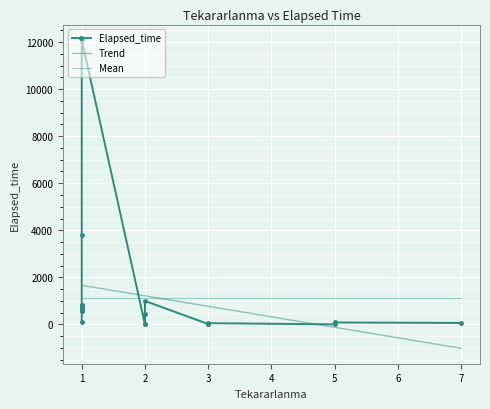

Approximately how many times larger is the value at 1 compared to 1?

21.4